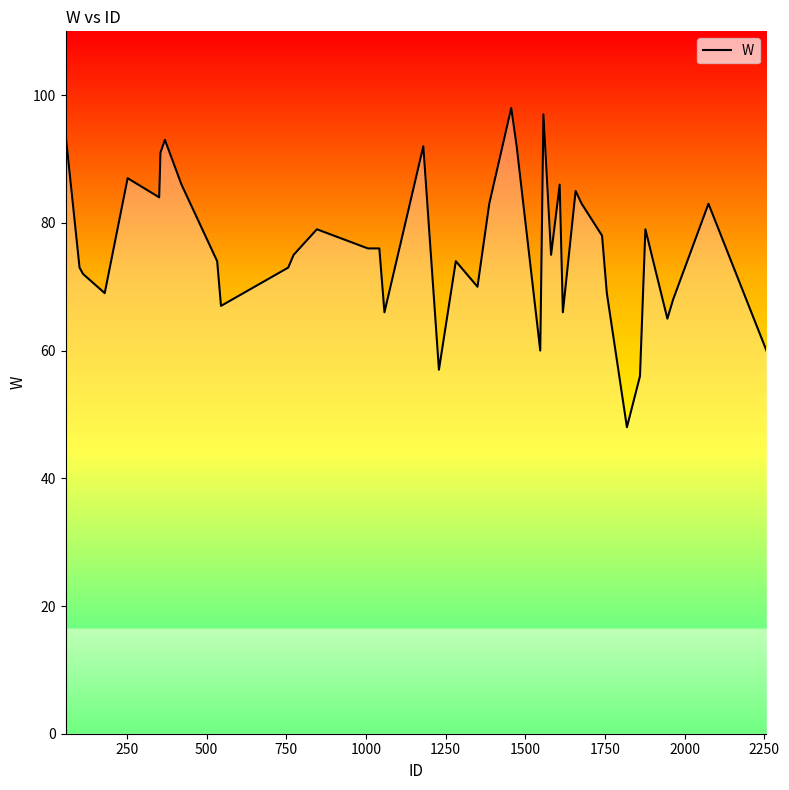

What is the greatest value displayed?

98